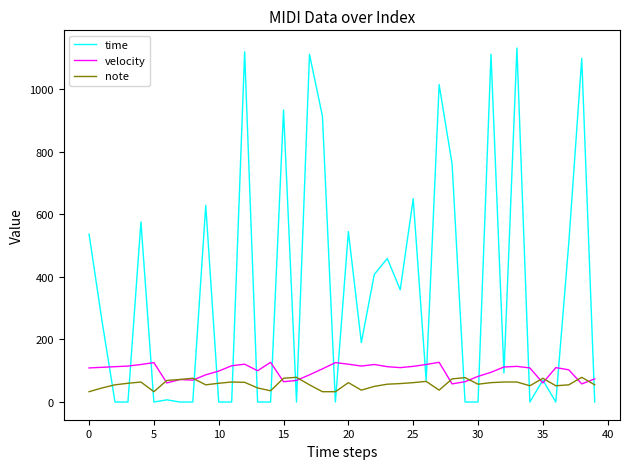

Which series has the widest spread of values?

time